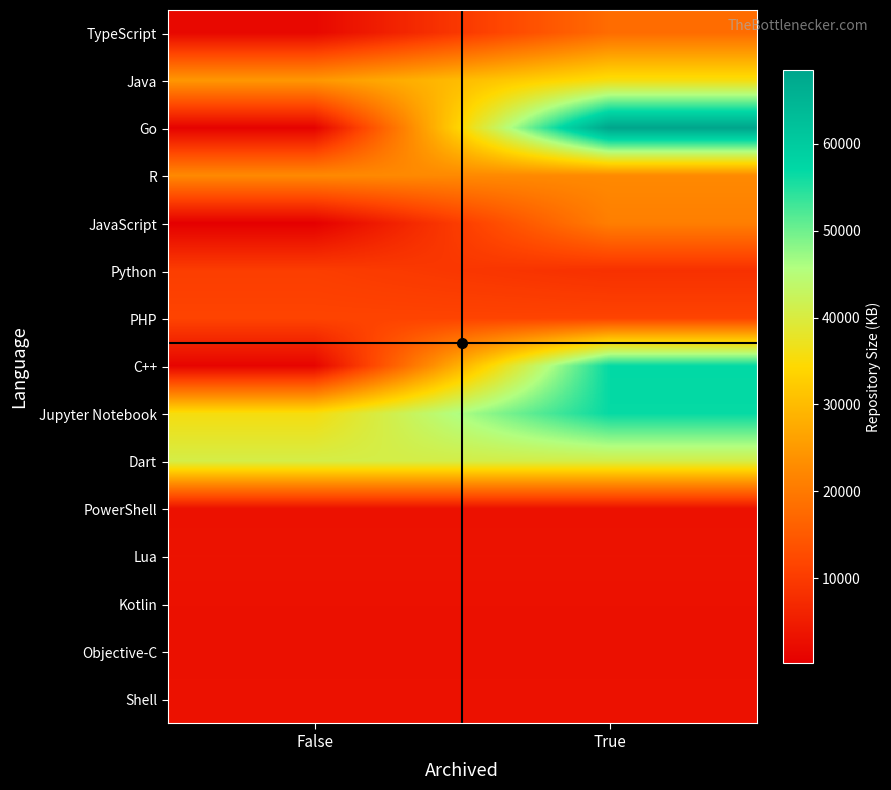

Count the number of data series in this chart.

15